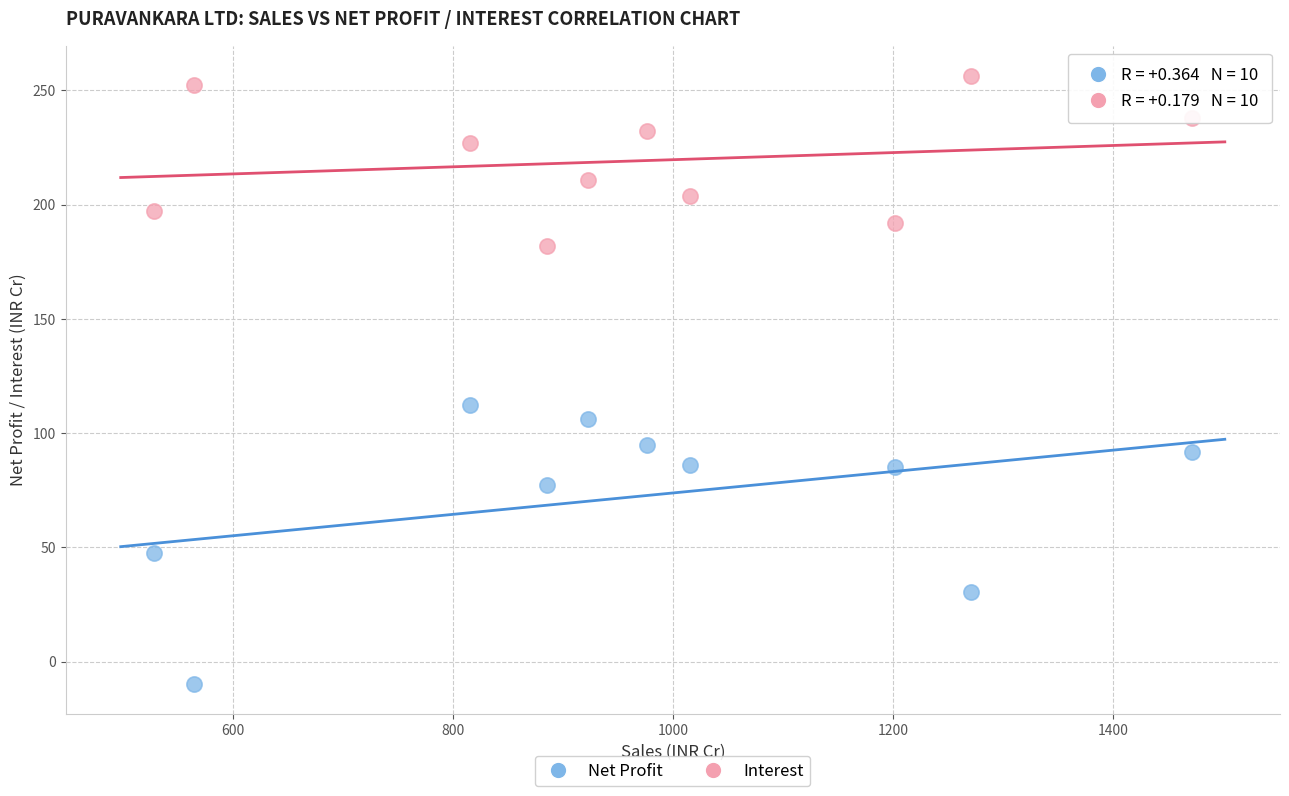

Which series has the largest Y range (max minus min)?

Net Profit